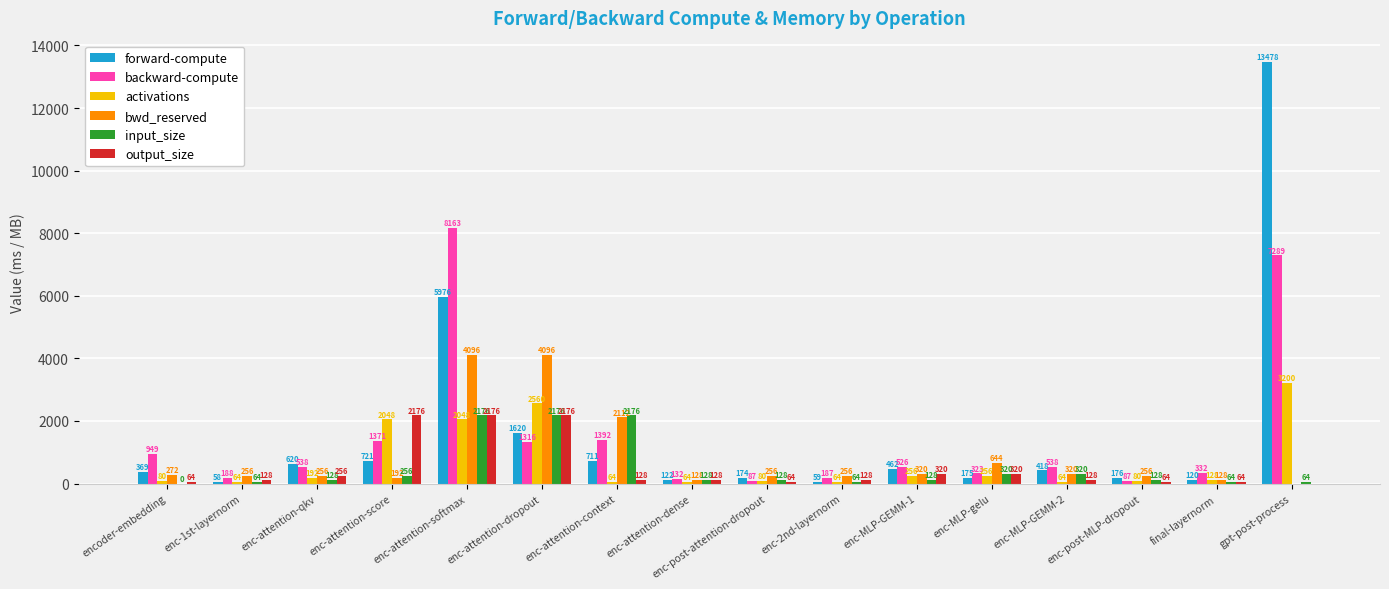

Which series has the largest range (max minus min)?

forward-compute